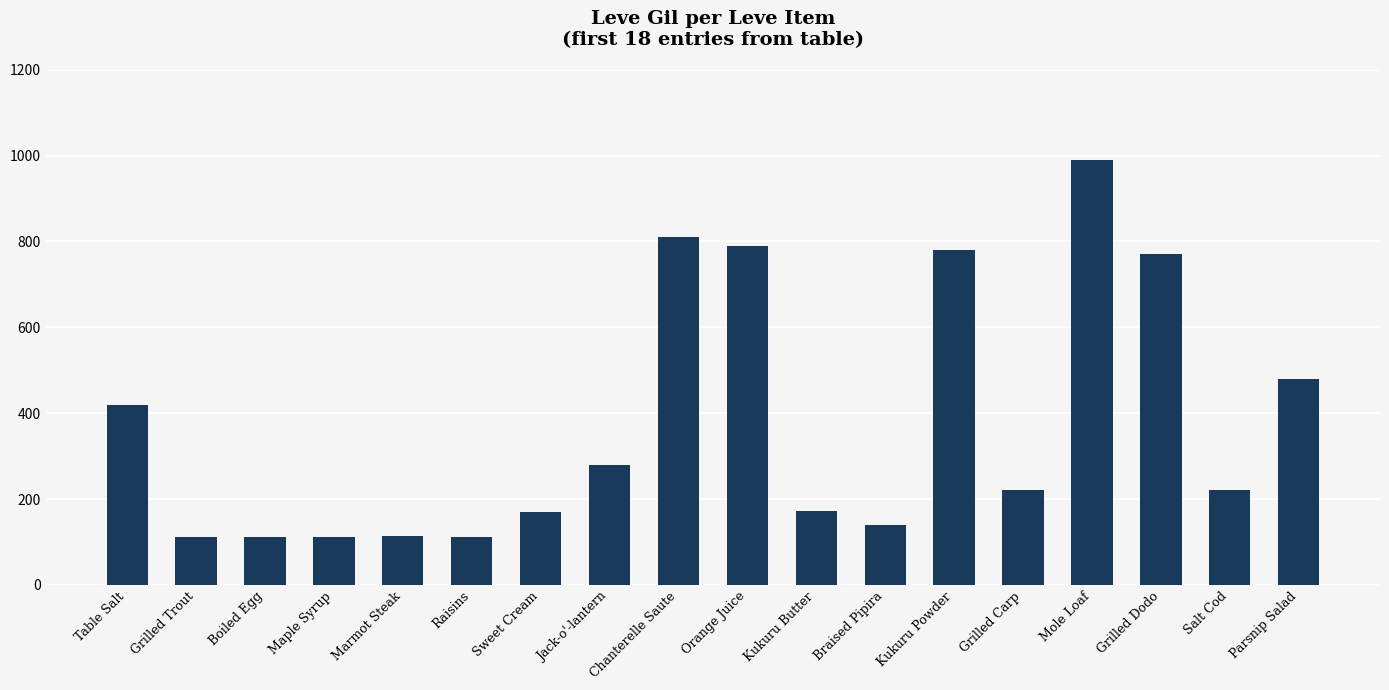

What is the difference between the values at Grilled Dodo and Orange Juice?

20